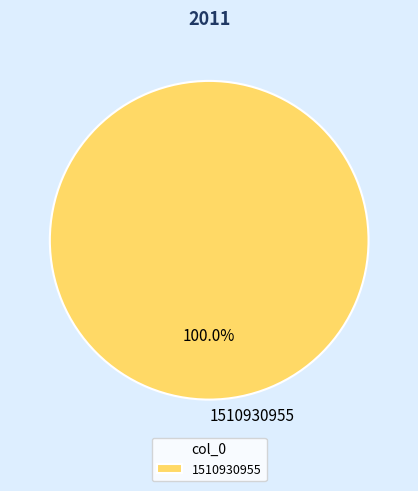

Which category accounts for the majority?

1510930955